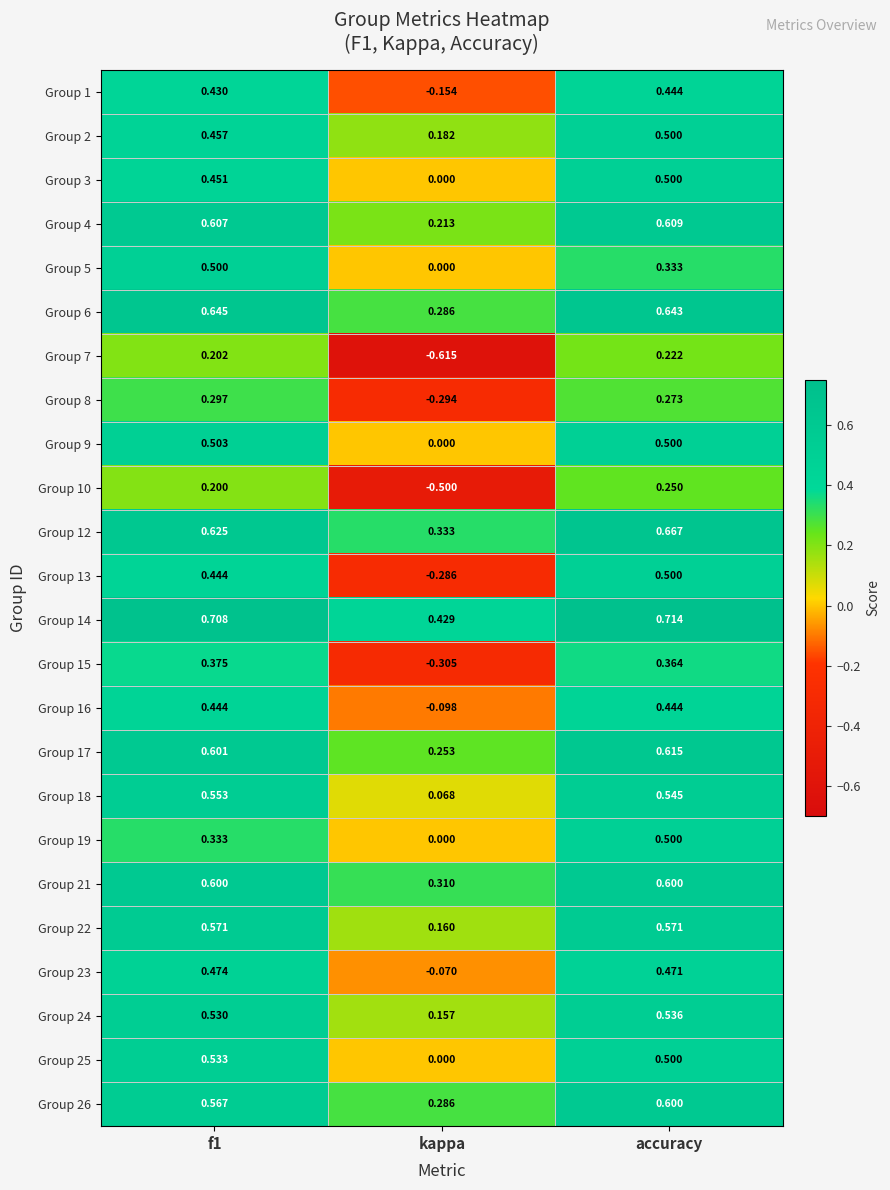

Which label corresponds to the smallest value in the chart?

kappa